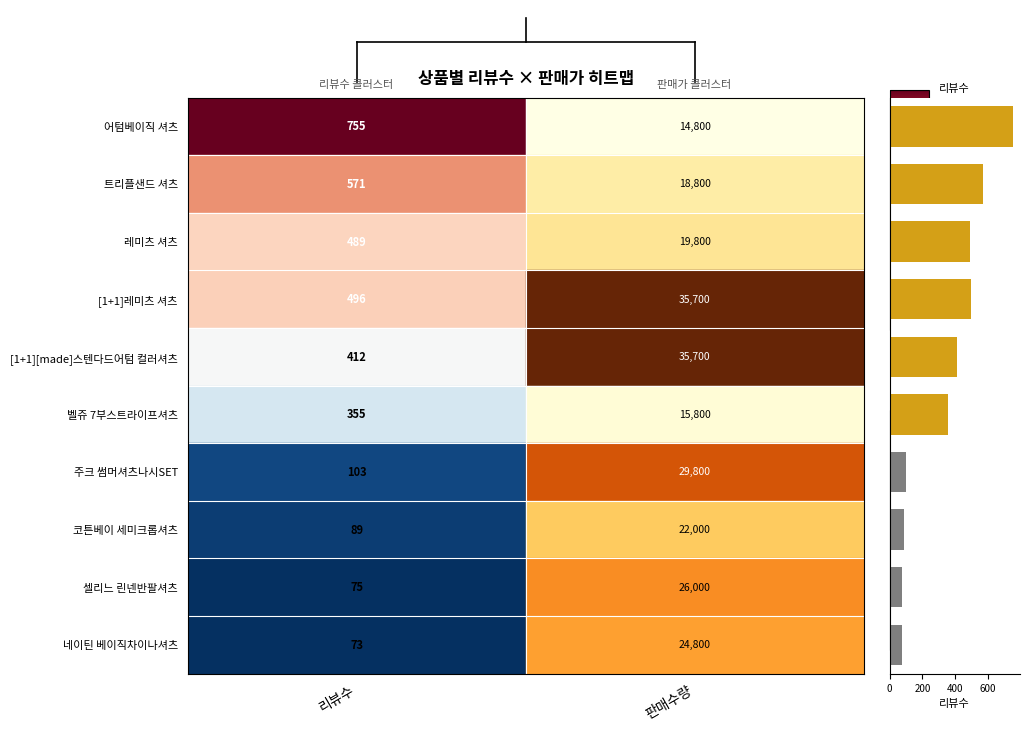

What is the greatest value displayed?

755